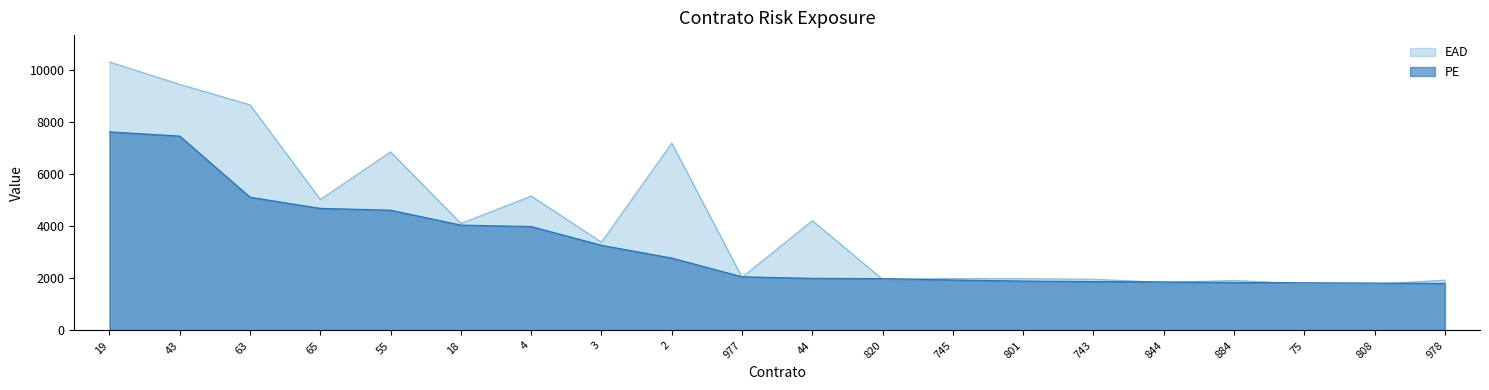

Where does the PE series first go above 2062?

19